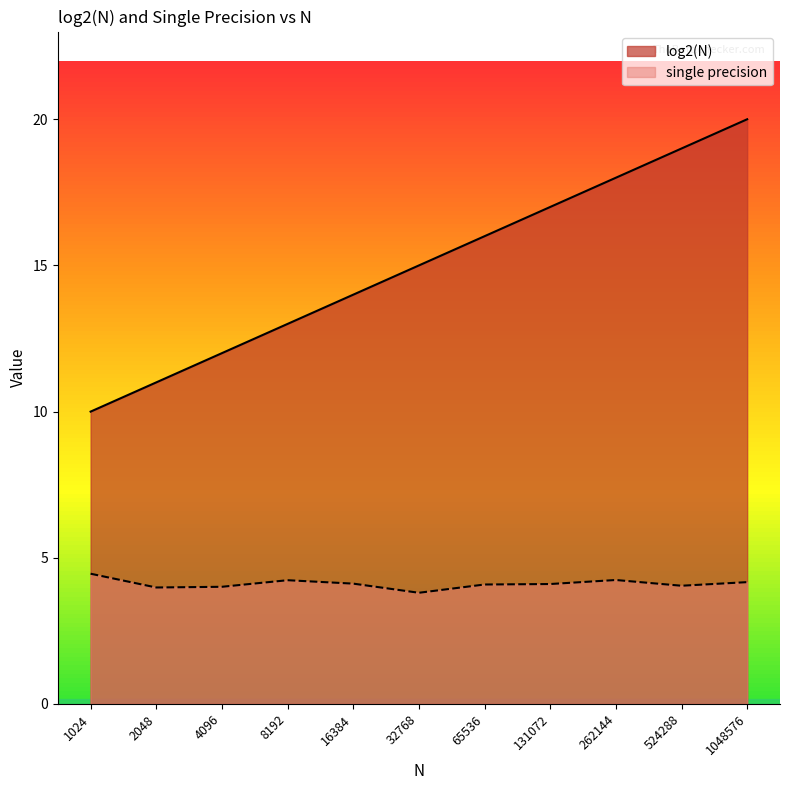

The value of single precision at 32768 is 2.1. True or false?

False